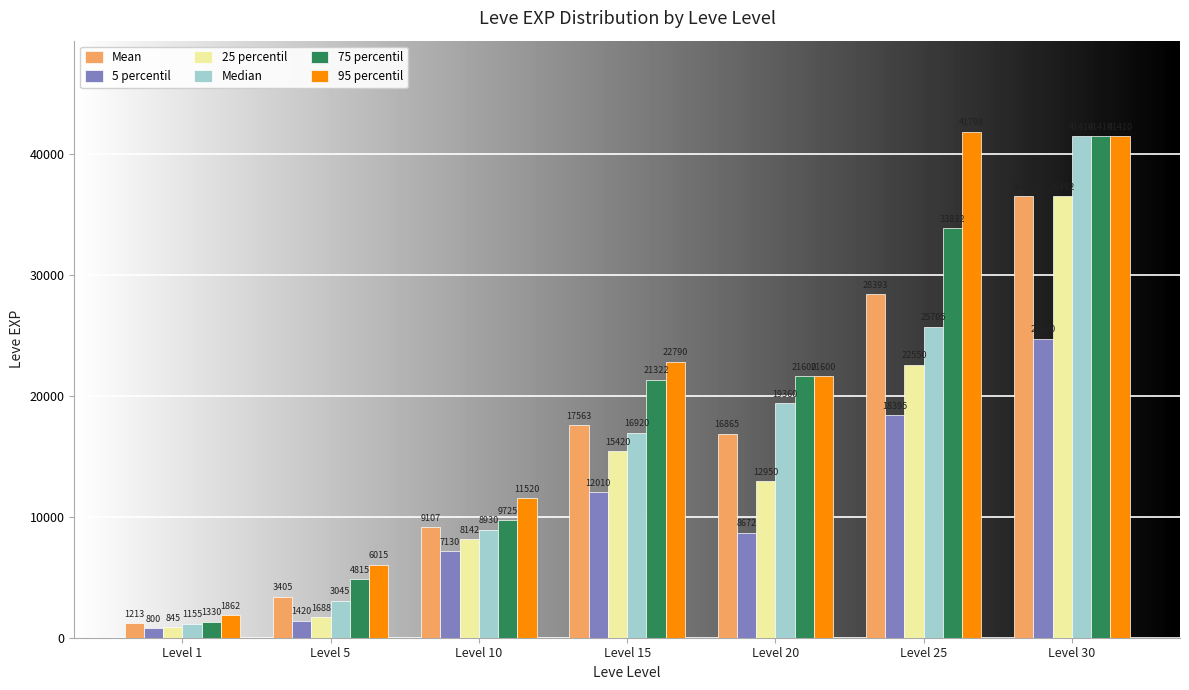

True or false: Mean has a value of 36492.5 at Level 30.

True